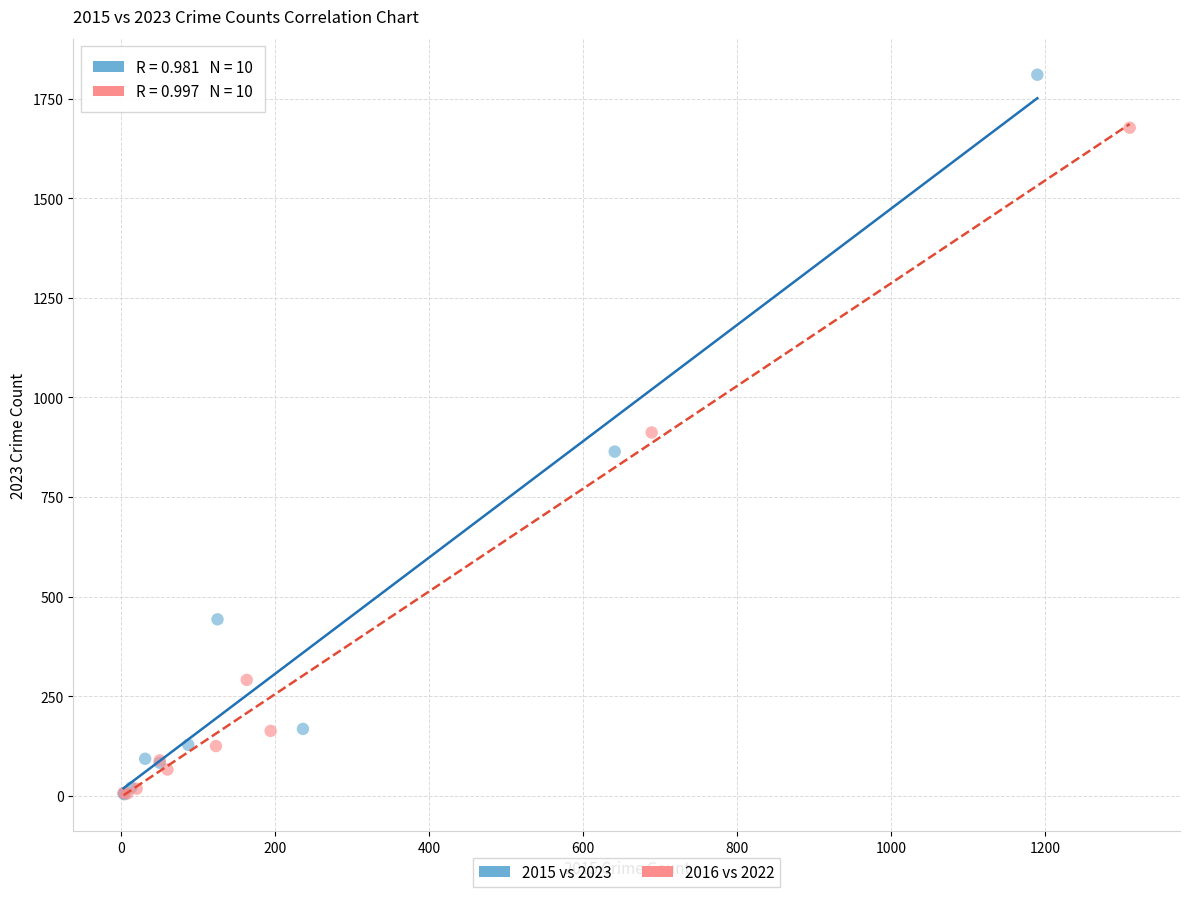

Which series has the widest spread of Y values?

2015 vs 2023